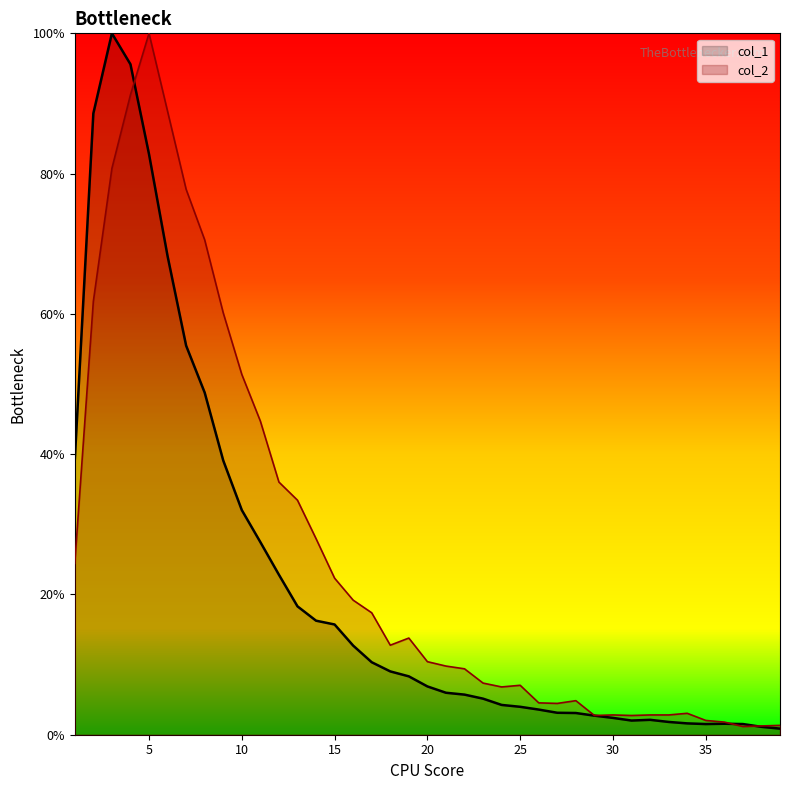

Reading left to right, extract all data points from this chart.

col_1: 39.2	88.6	100.0	95.6	82.8	68.2	55.5	48.8	39.1	32.0	27.5	22.8	18.3	16.3	15.7	12.7	10.3	9.0	8.3	6.9	6.0	5.7	5.1	4.2	4.0	3.6	3.1	3.1	2.7	2.4	2.0	2.1	1.8	1.6	1.5	1.6	1.5	1.1	0.9
col_2: 24.4	61.8	80.7	91.2	100.0	88.9	77.8	70.6	60.1	51.4	44.7	36.0	33.4	28.0	22.3	19.2	17.4	12.8	13.8	10.4	9.8	9.4	7.4	6.8	7.0	4.5	4.5	4.9	2.7	2.8	2.7	2.8	2.8	3.1	2.0	1.8	1.2	1.3	1.3